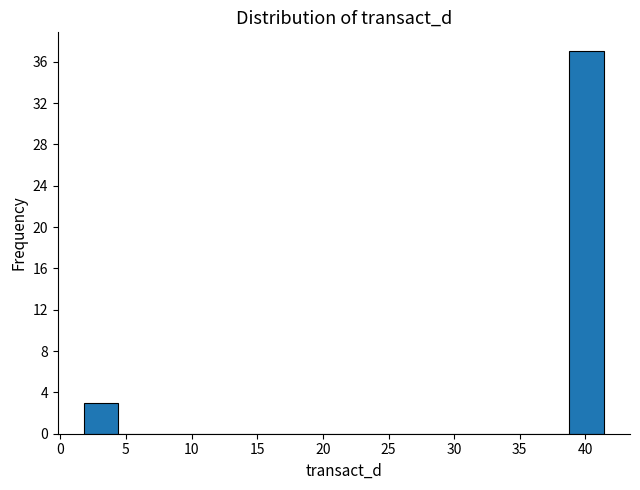

How tall is the bar that spans 2.0 to 4.5 on the x-axis? Neither the bar edges nor the heights are printed on the chart, so give them approximately, as read against the axes.

3